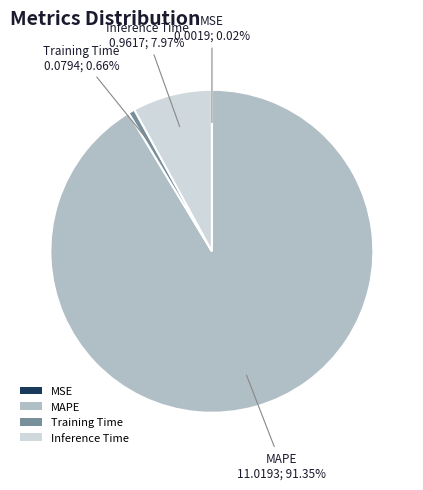

True or false: MAPE accounts for 99% of the total.

False